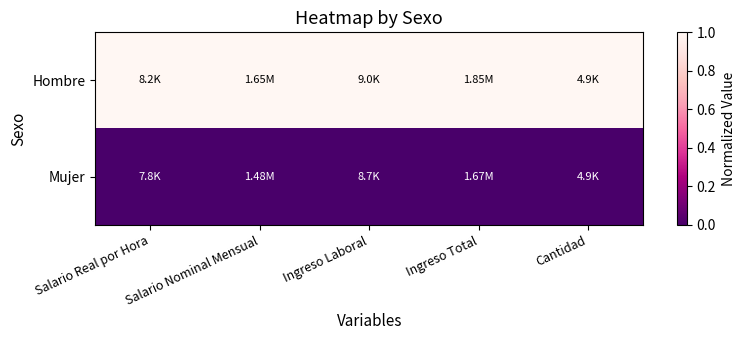

Which series changed the most between Ingreso Laboral and Cantidad?

Hombre